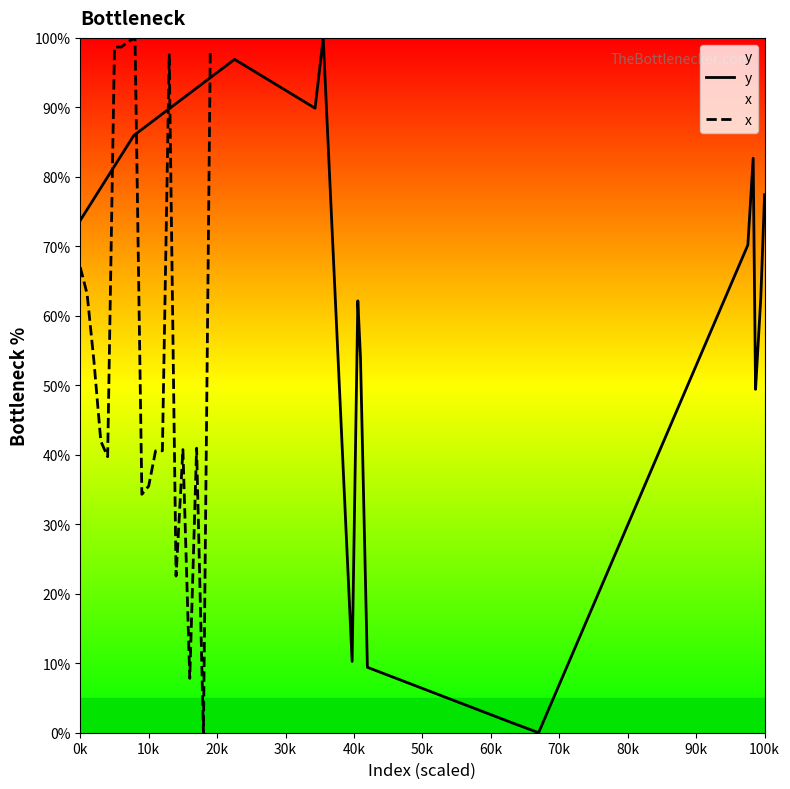

Does the chart have visible grid lines?

No